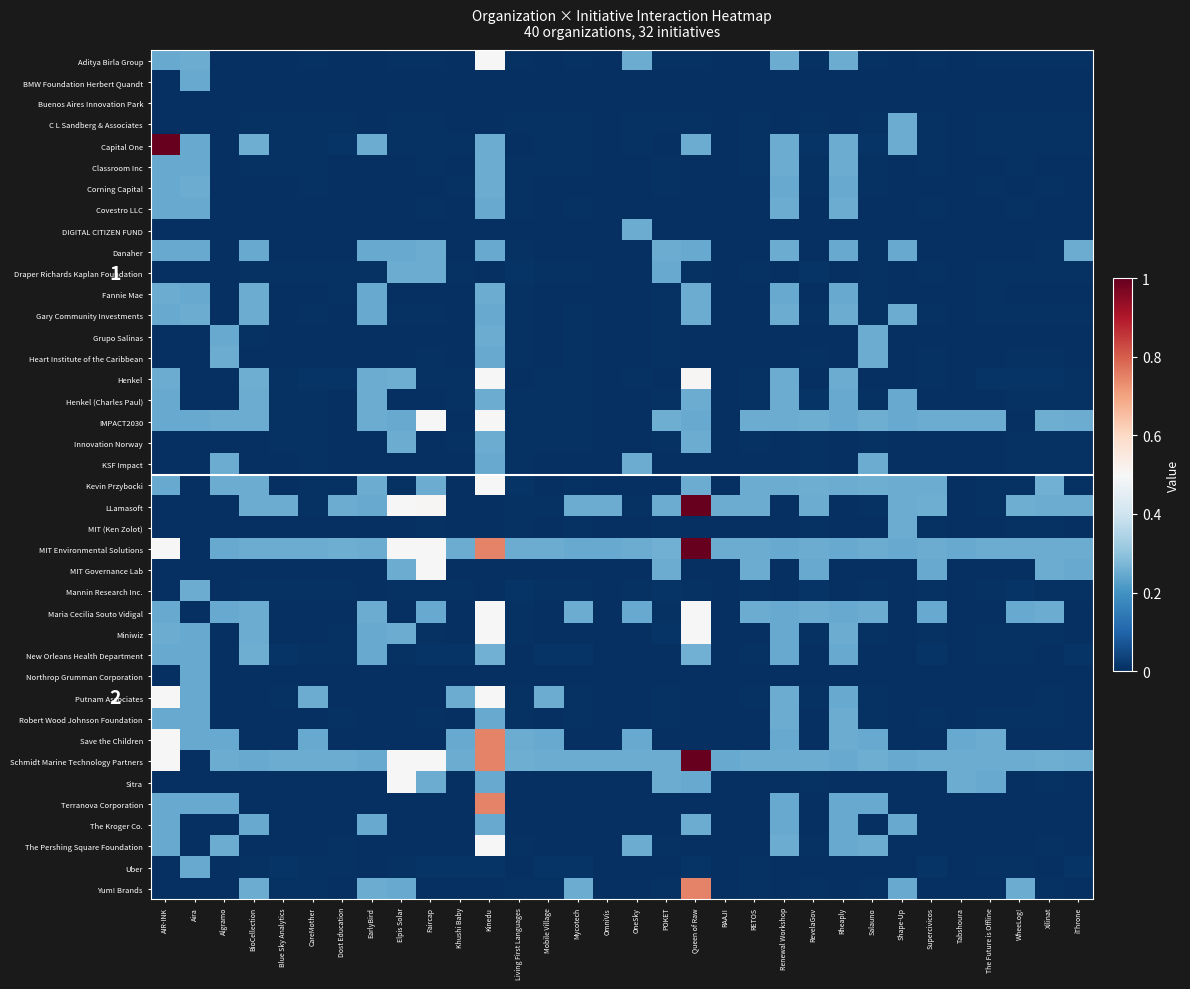

Is the value of Save the Children at Living First Languages greater than the value of Corning Capital at OneSky?

Yes